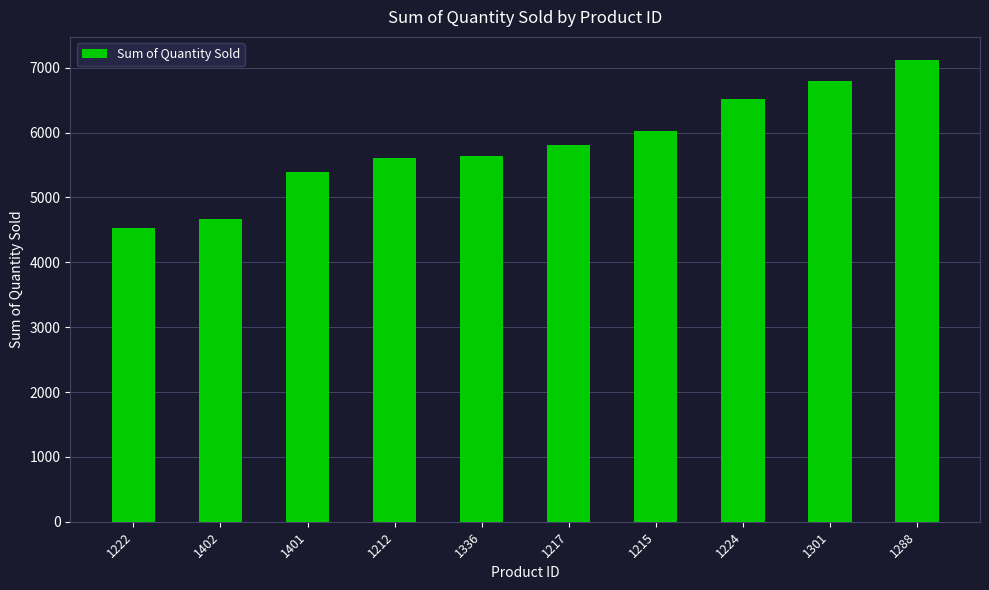

Reading left to right, transcribe all the data shown in this chart.

4536	4673	5392	5603	5645	5805	6029	6519	6797	7119